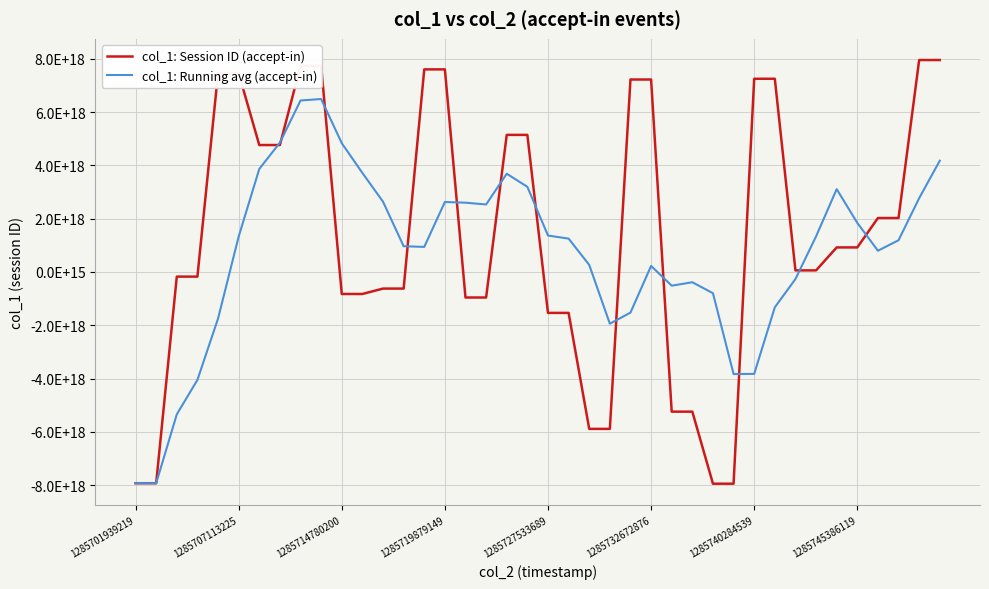

List the series in order of their overall mean, lowest first.

col_1: Running avg (accept-in), col_1: Session ID (accept-in)